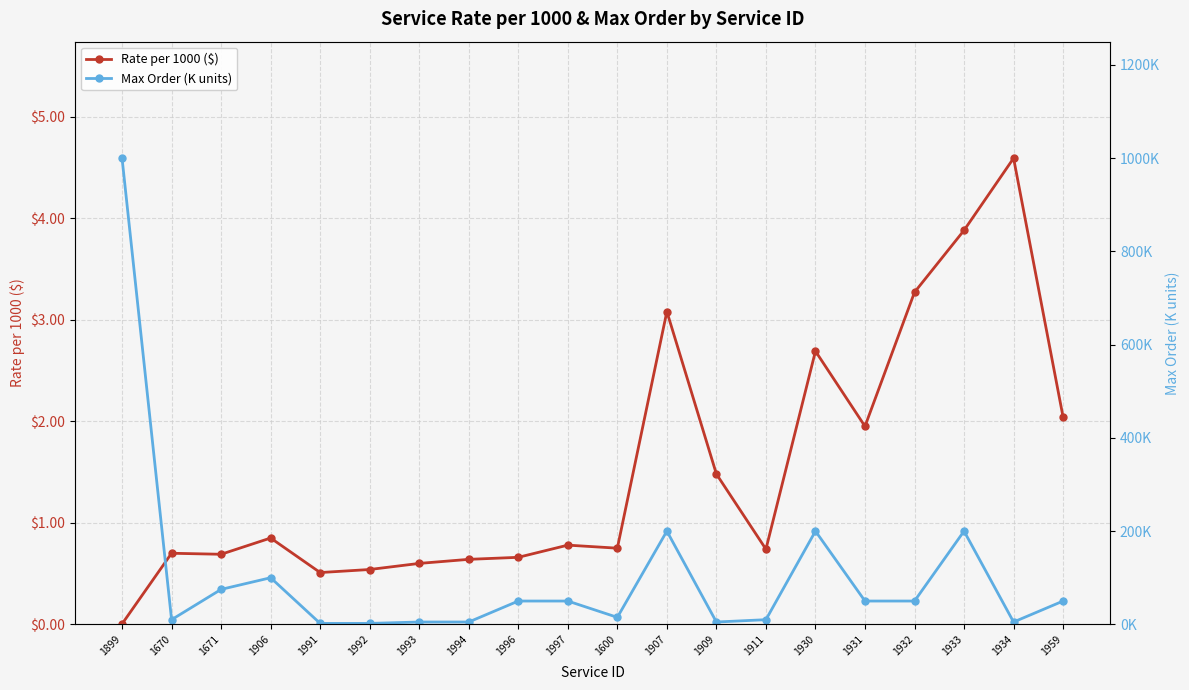

Is this an area chart (filled region under the line)?

No